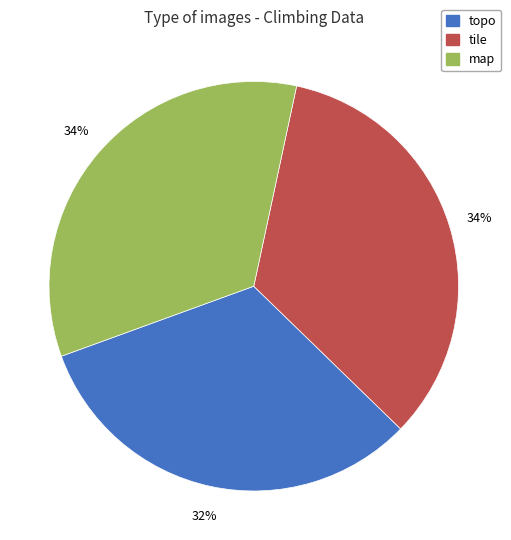

Is it true that tile is 27% of the pie?

False